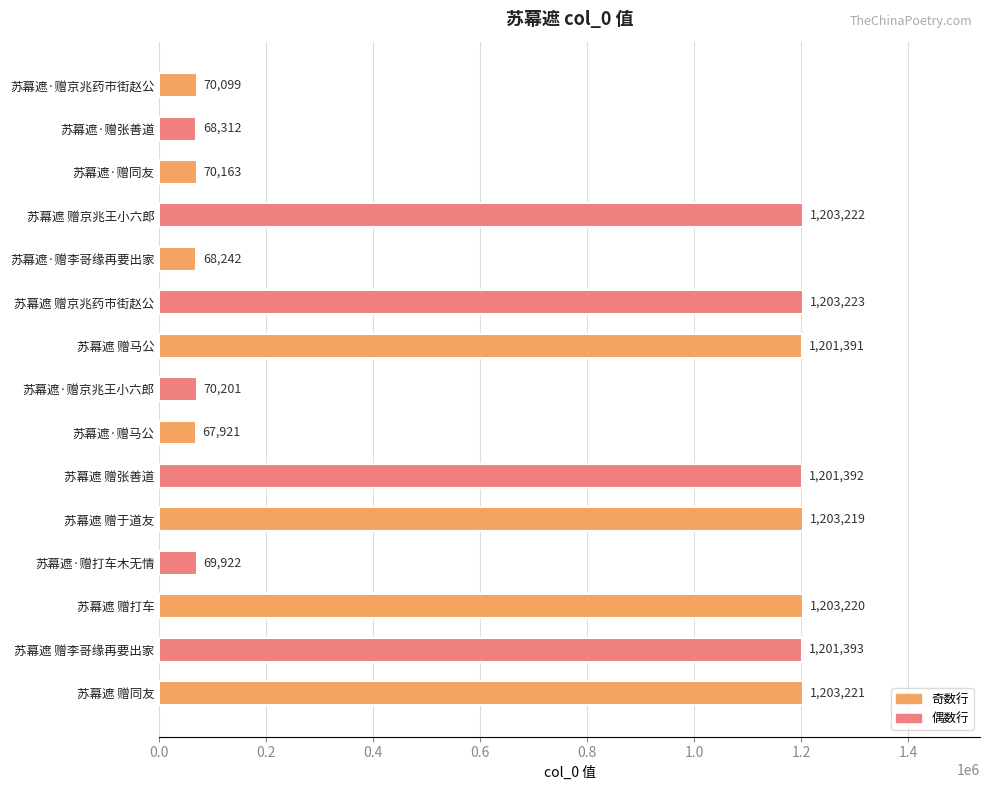

Count the number of data series in this chart.

1